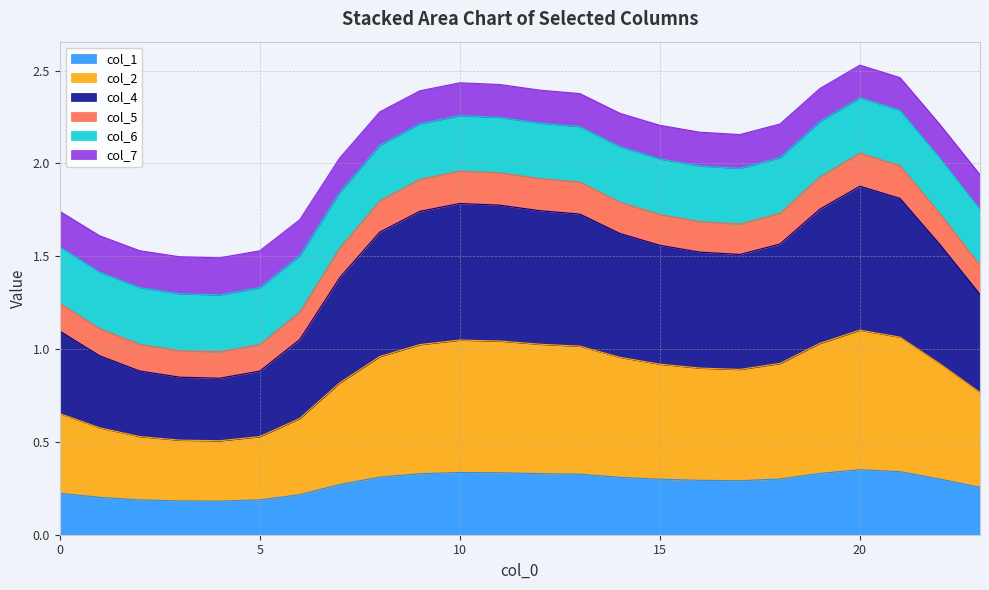

How many interior local valleys does the col_4 series have?

2